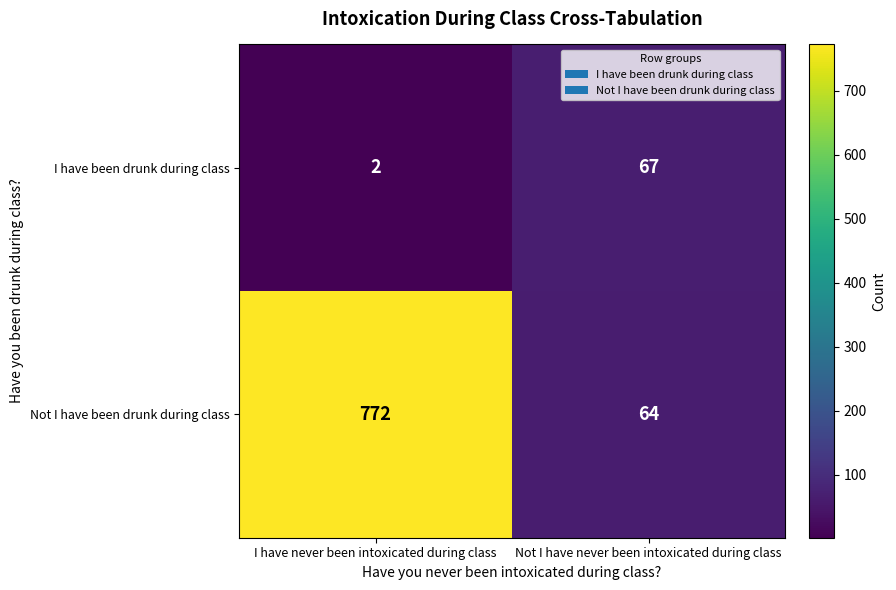

Between I have never been intoxicated during class and Not I have never been intoxicated during class, which series saw the biggest shift?

Not I have been drunk during class